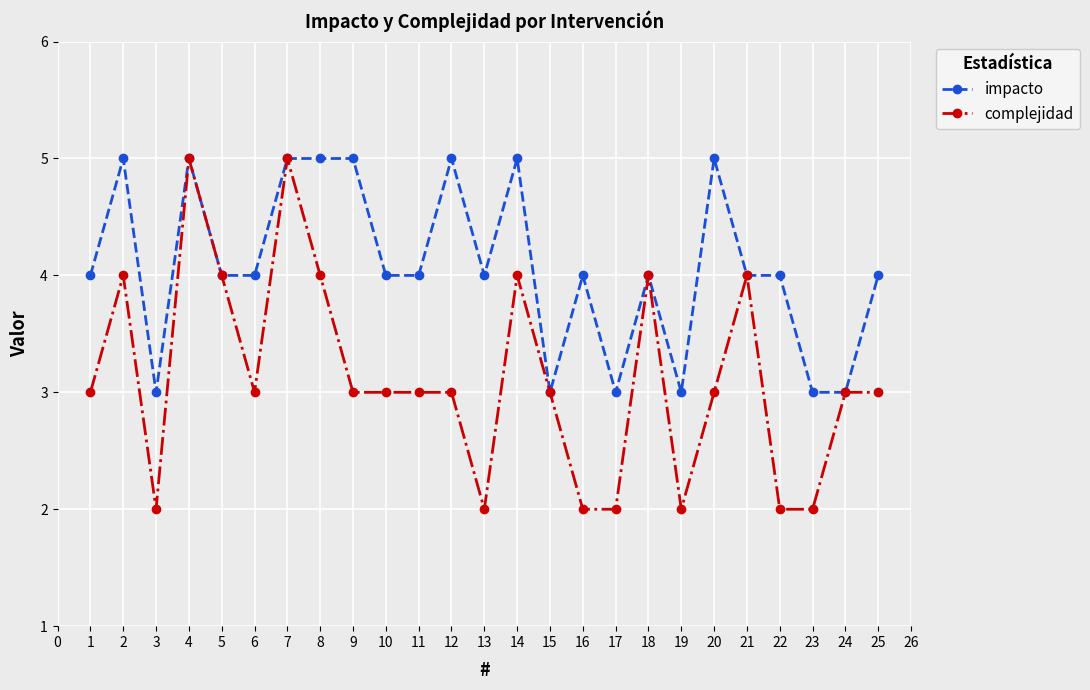

Which series has the widest spread of values?

complejidad